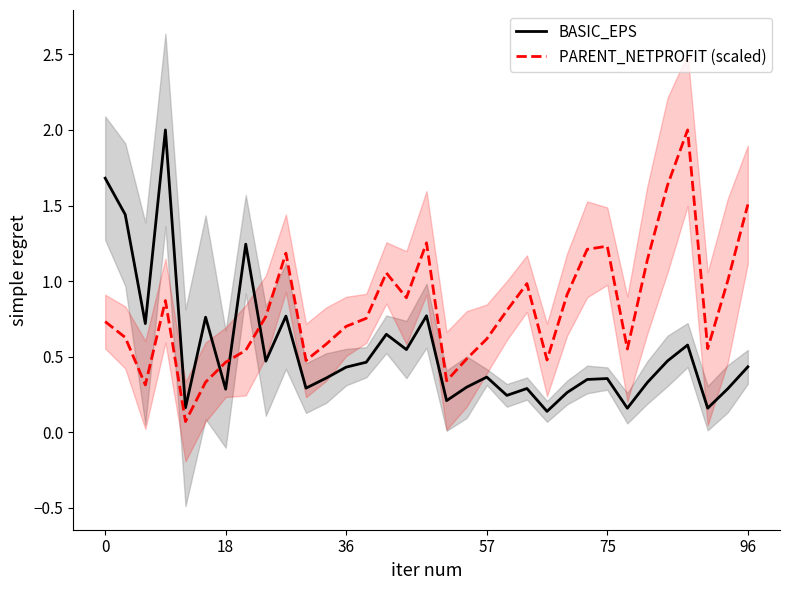

Which series has the largest range (max minus min)?

PARENT_NETPROFIT (scaled)